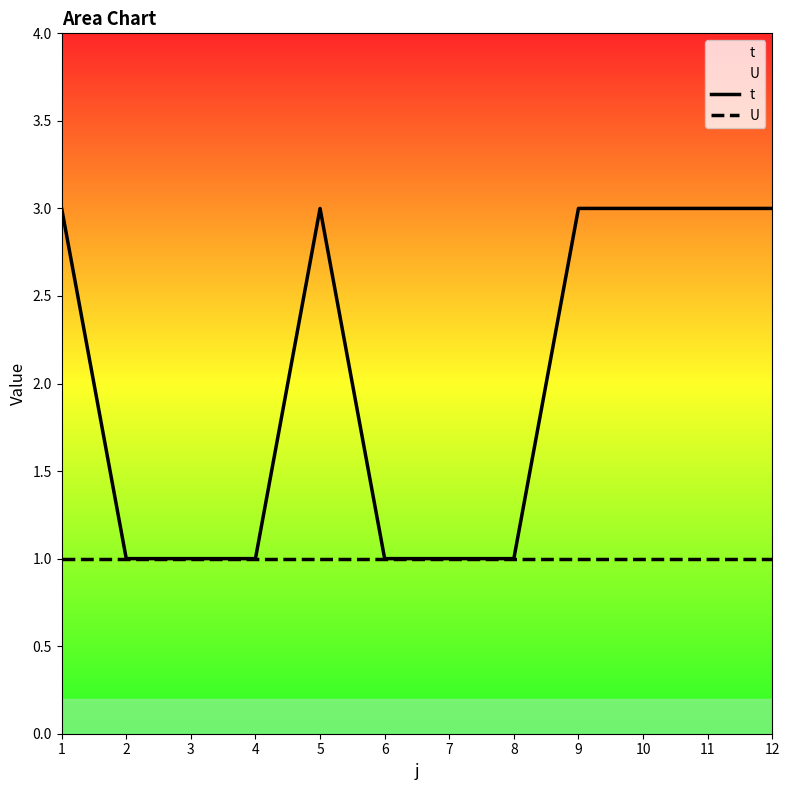

True or false: U and t intersect in this chart.

False